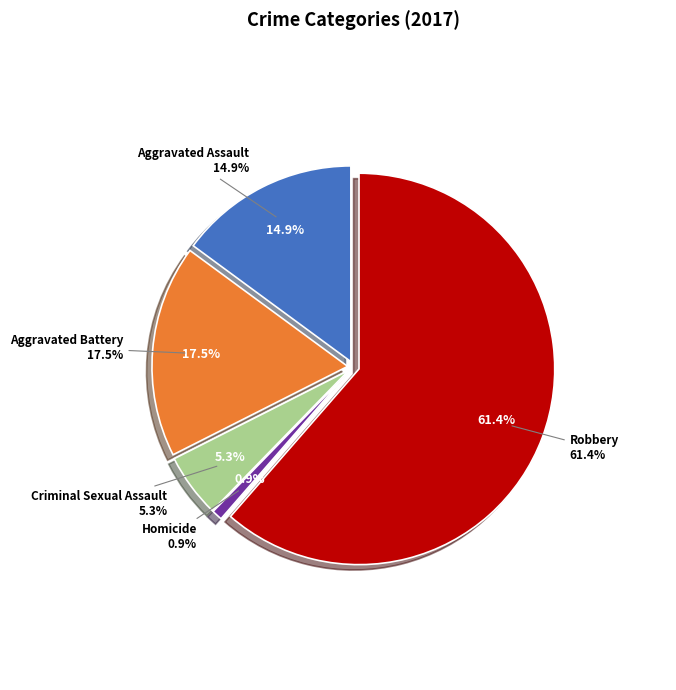

Which category has the smallest portion of the pie?

Homicide